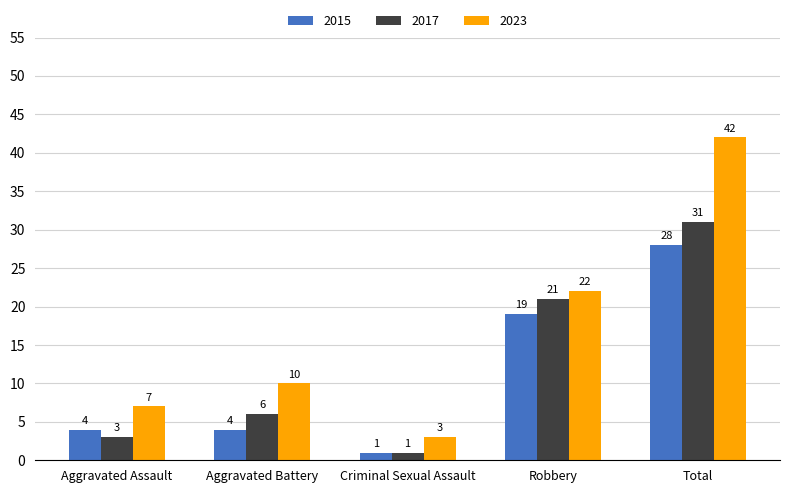

How many distinct data groups are displayed?

3